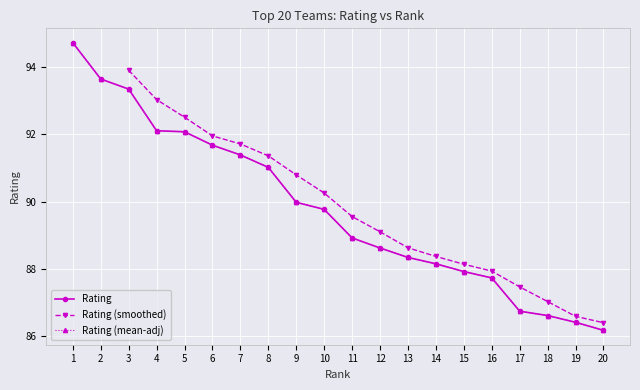

How many categories are shown in the chart?

20